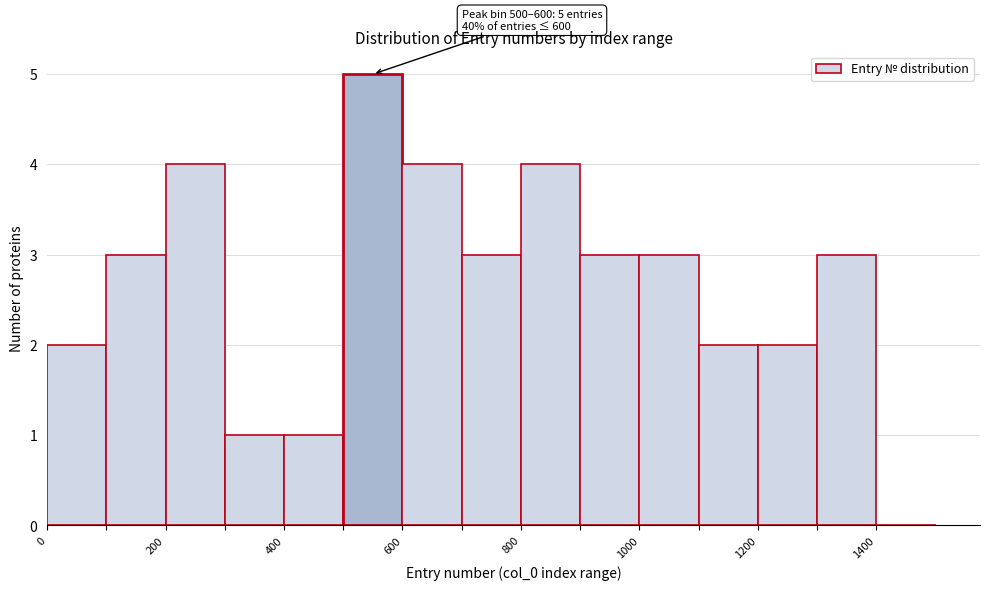

Over which range of the x-axis is the bar tallest?

500 to 600